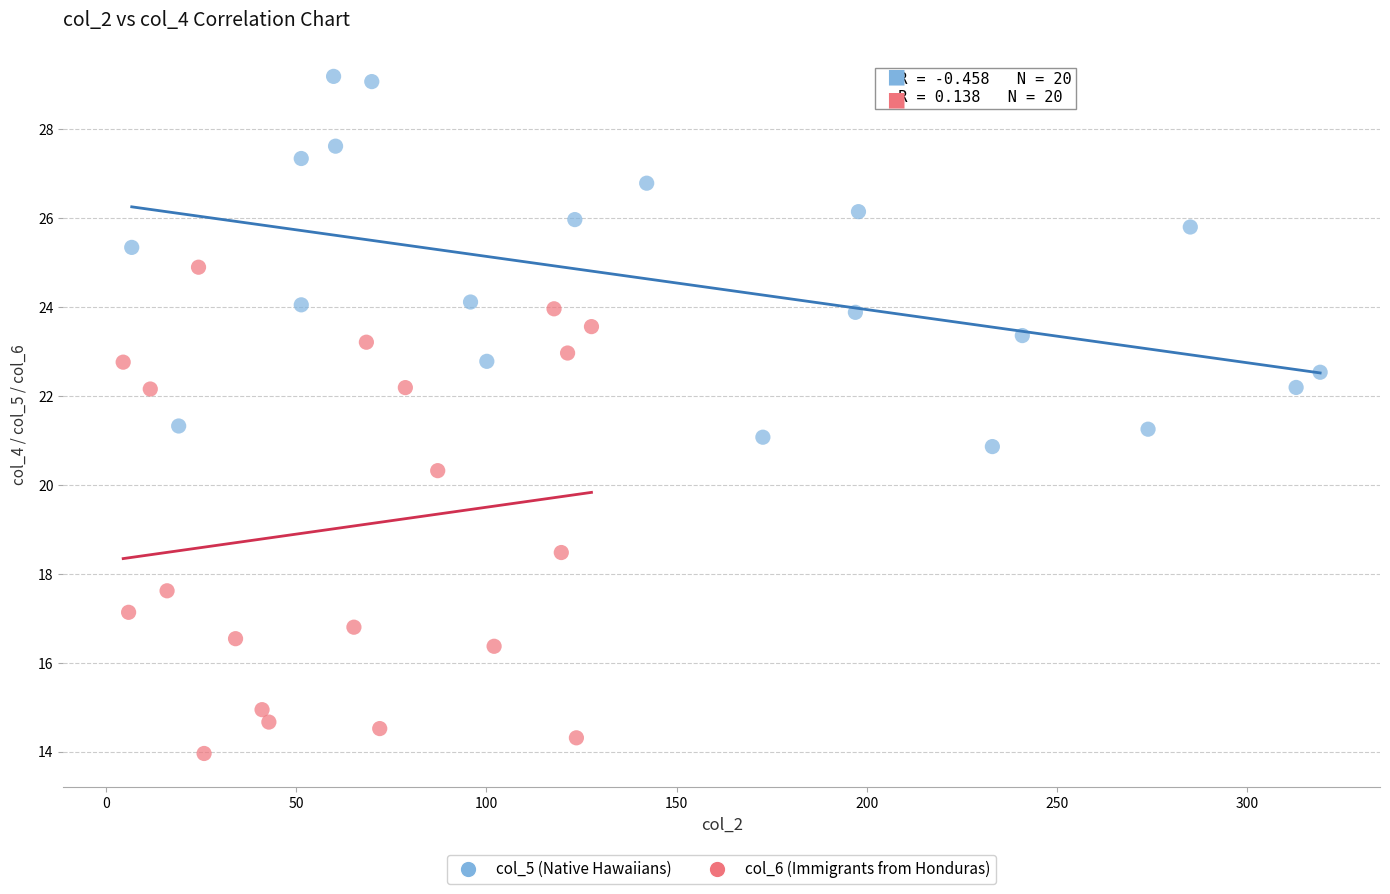

Which series reaches the maximum Y coordinate?

col_5 (Native Hawaiians)